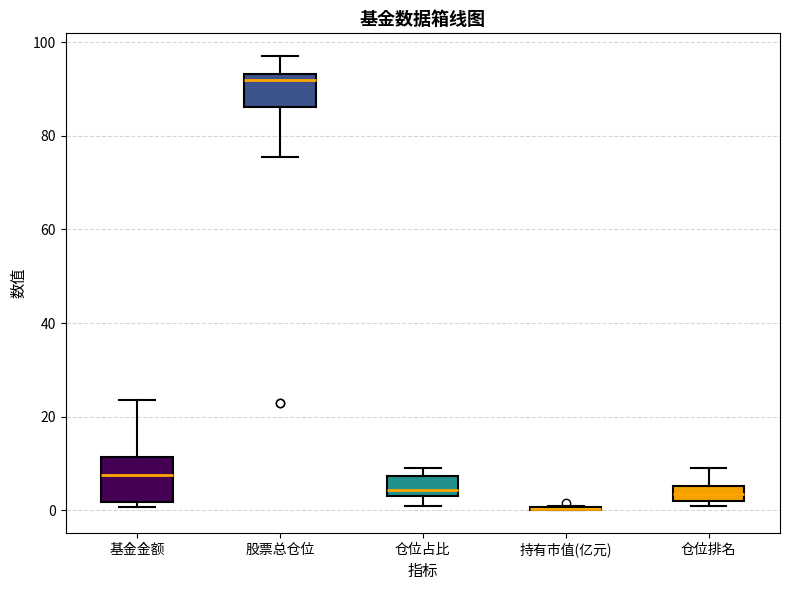

Where does the median line of the box for 股票总仓位 sit on the y-axis? The values are not printed on the chart, so give them approximately, as read against the axis.

92